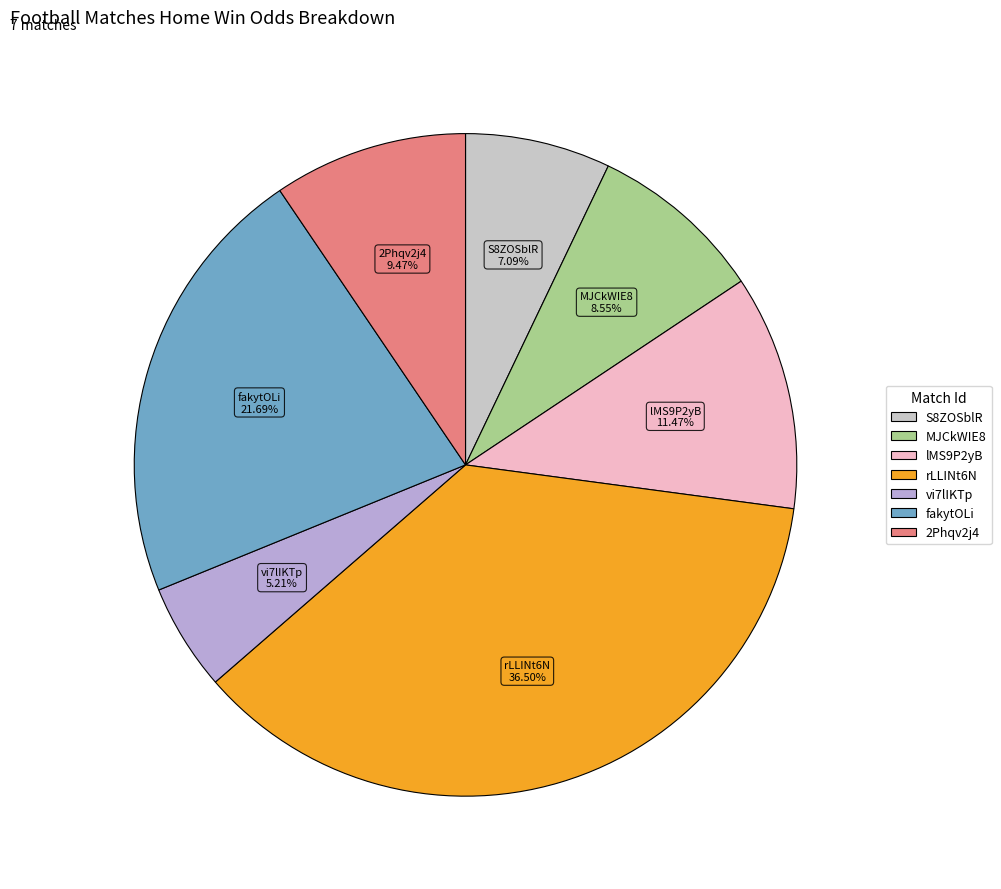

Is there any slice that represents more than half of the pie?

No